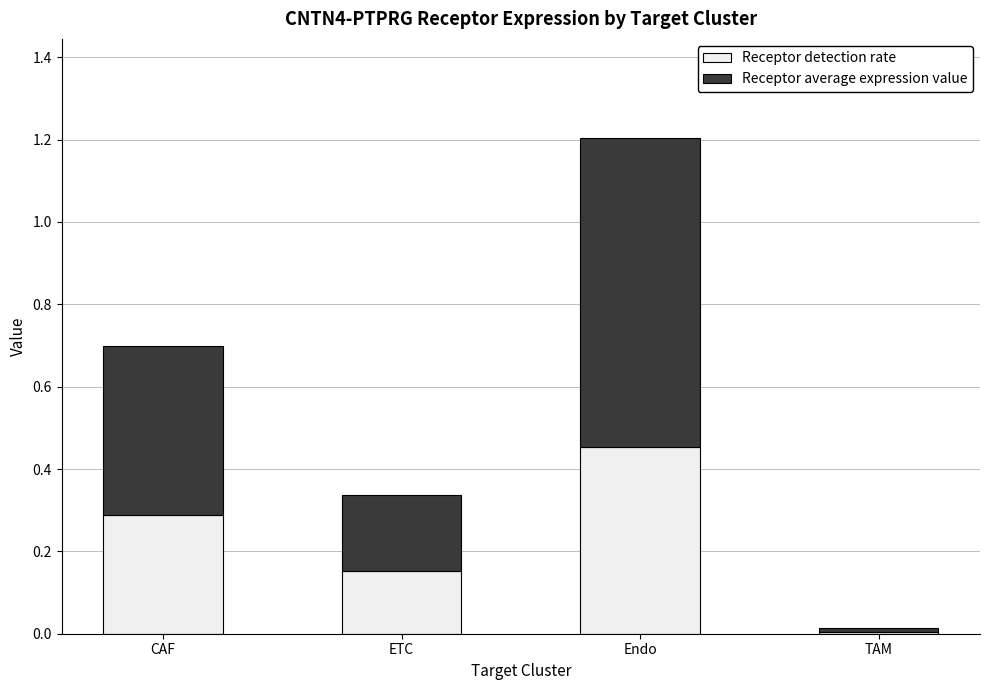

What is the total value across all series at ETC?

0.3